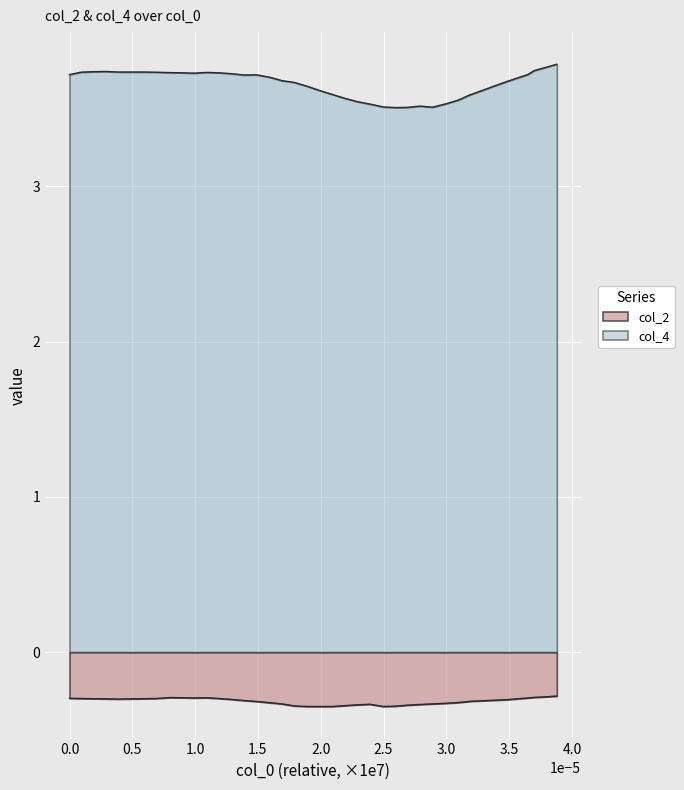

In col_4, how many points are higher than both neighbors (excluding endpoints)?

4